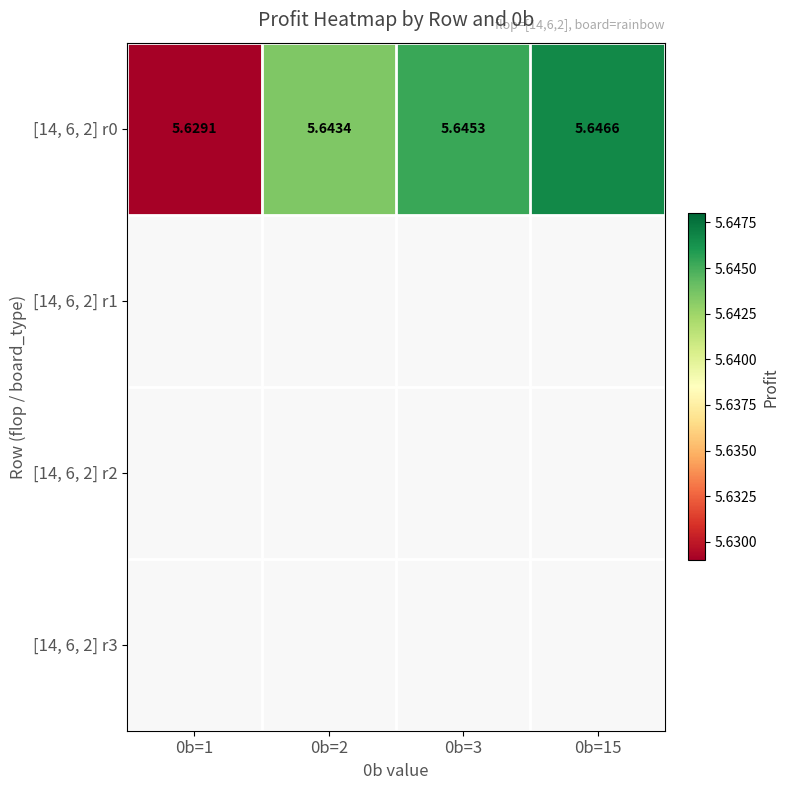

Reading left to right, what are all the values shown in this chart?

0b=1=5.6	0b=2=5.6	0b=3=5.6	0b=15=5.6